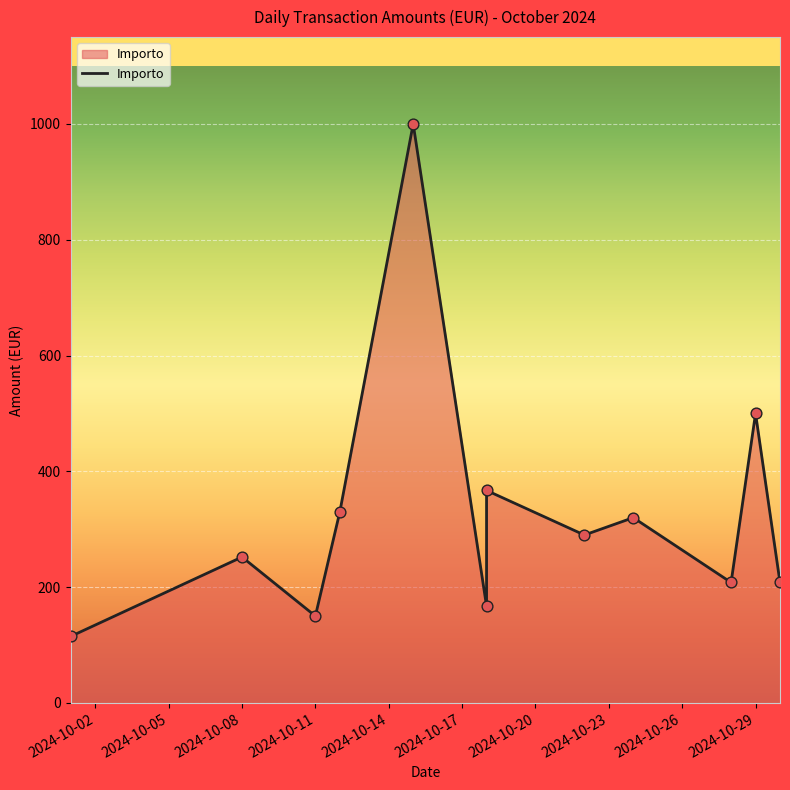

Which has a higher value, 2024-10-29 or 2024-10-02?

2024-10-29